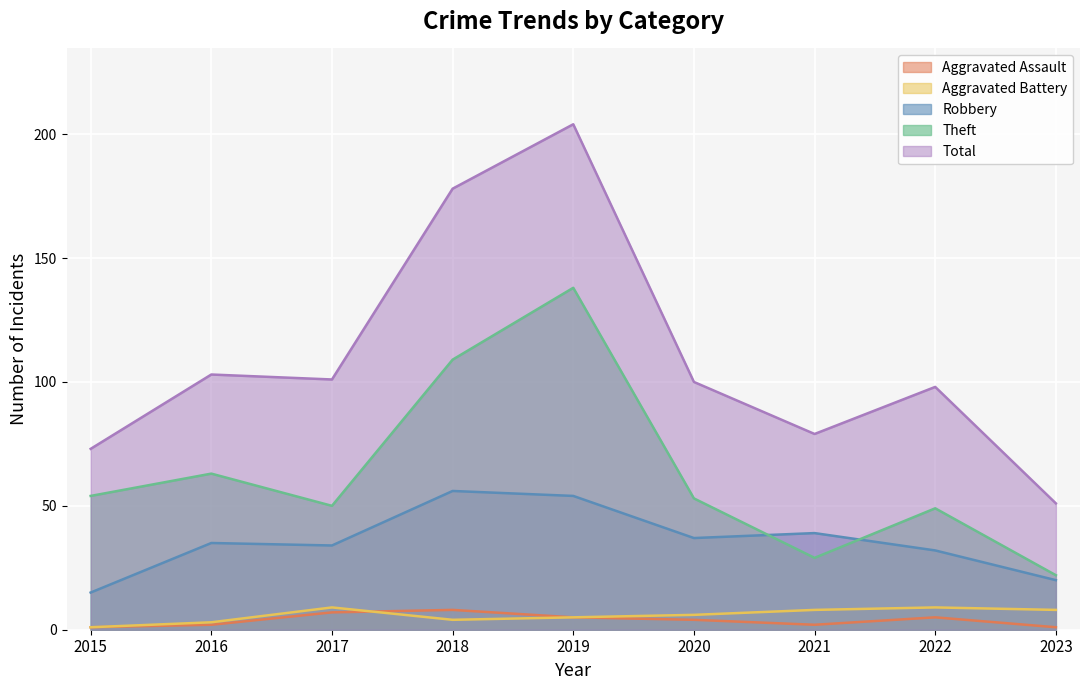

Does the chart display data point markers on the line(s)?

No